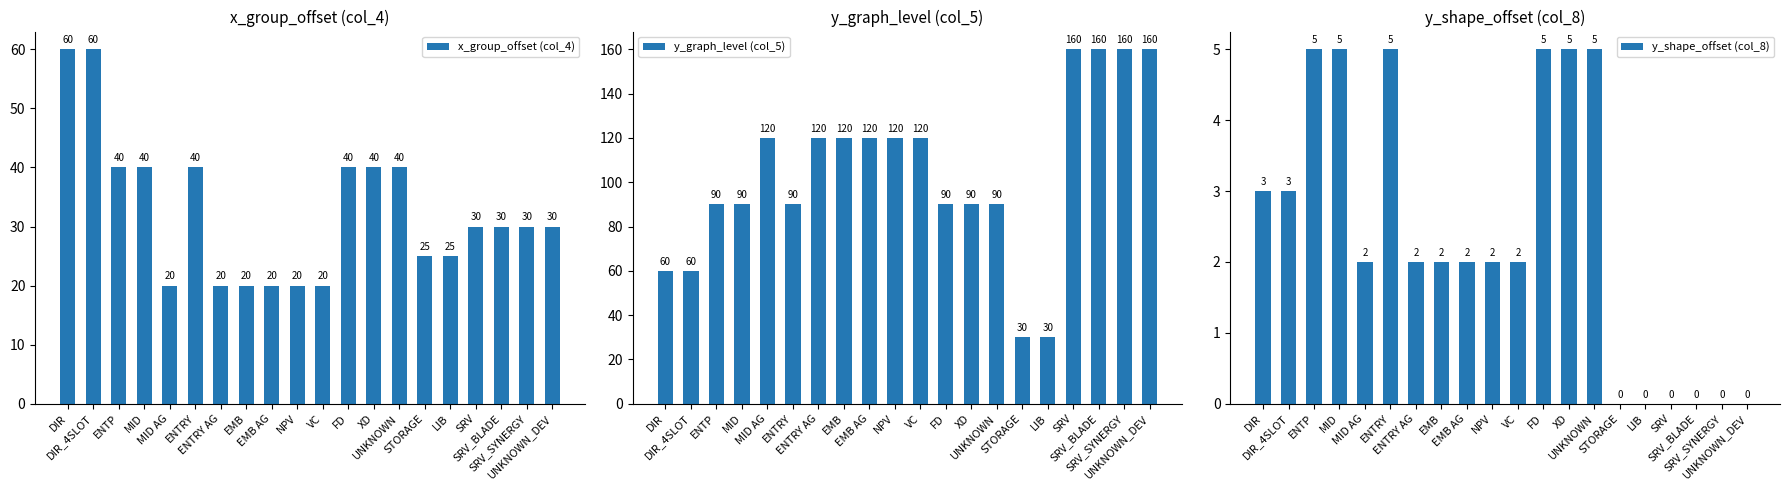

Is it true that y_shape_offset (col_8) equals -3 at STORAGE?

False